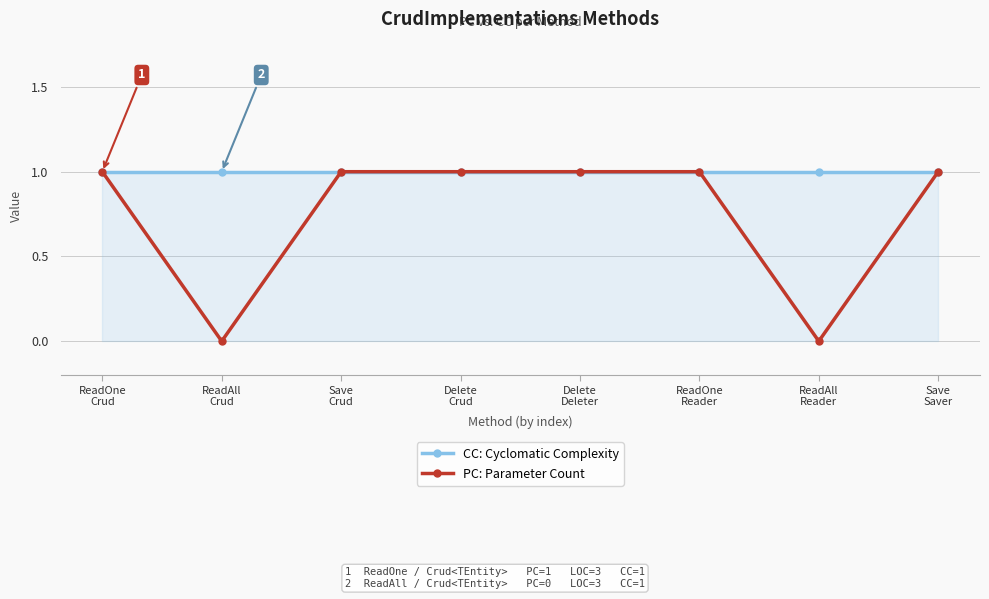

The value of PC: Parameter Count at ReadOne
Crud is 1. True or false?

False